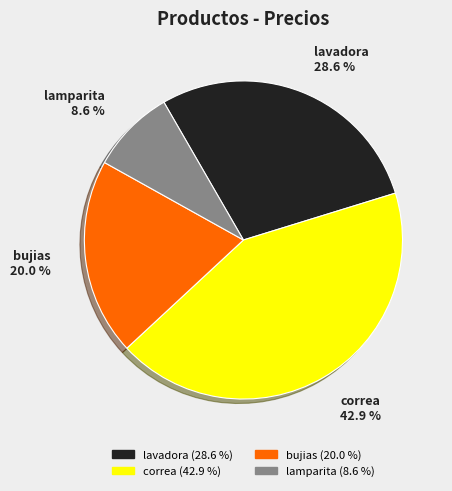

Combined, what portion of the pie is lavadora and correa?

71.4%